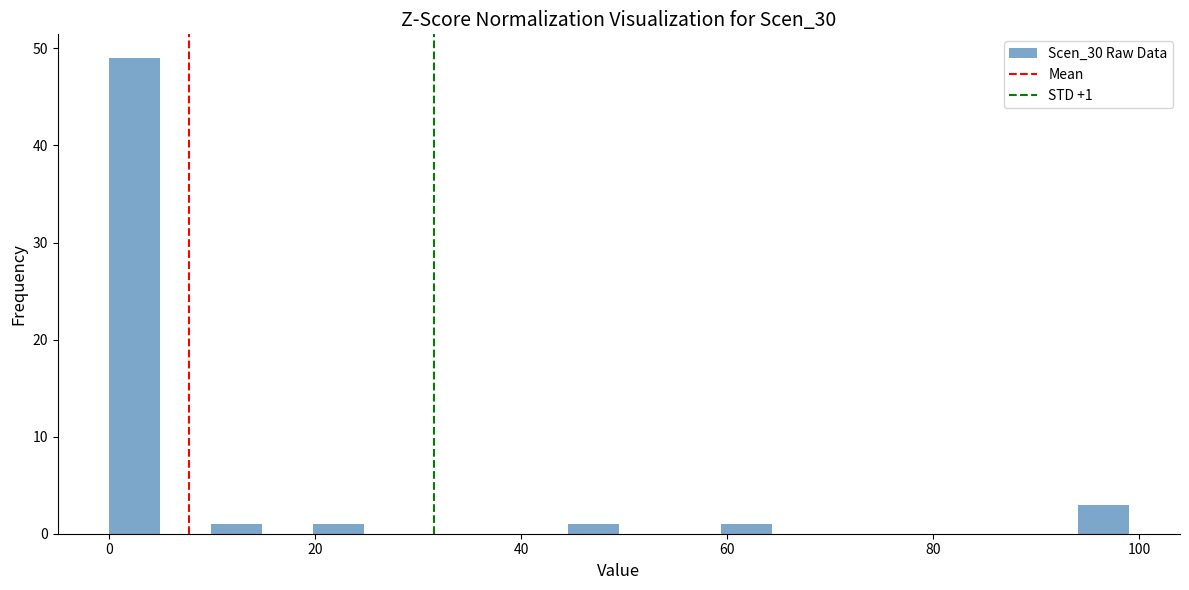

Around what value on the x-axis is the tallest bar? Give the approximate position of its centre, as read against the axis.

2